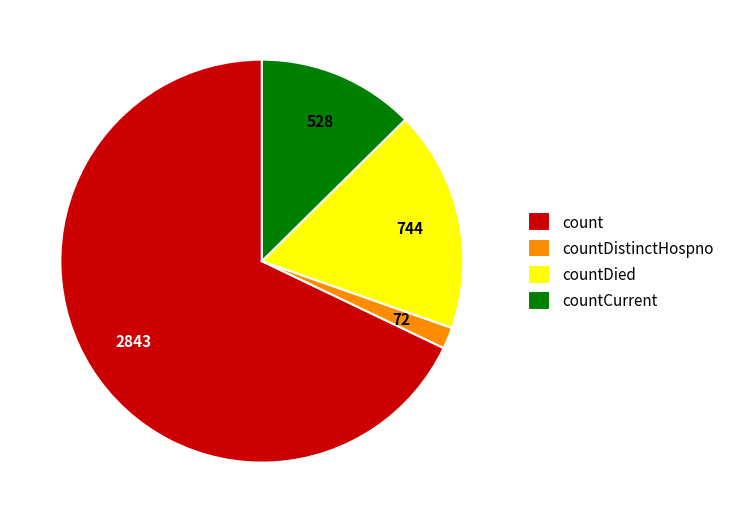

What is the ratio of the value at countDied to the value at countCurrent?

1.4